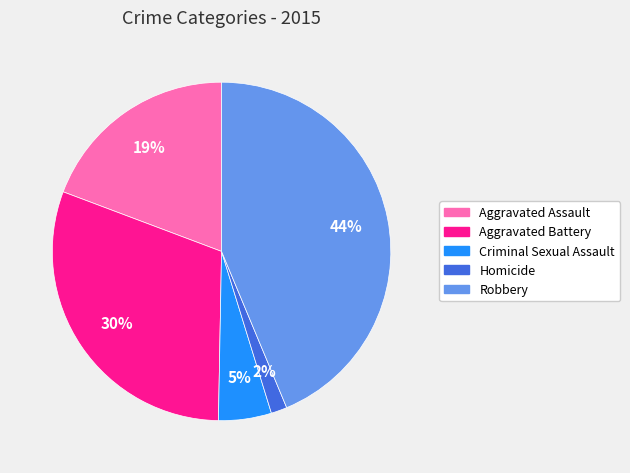

Between Robbery and Aggravated Battery, which is larger?

Robbery